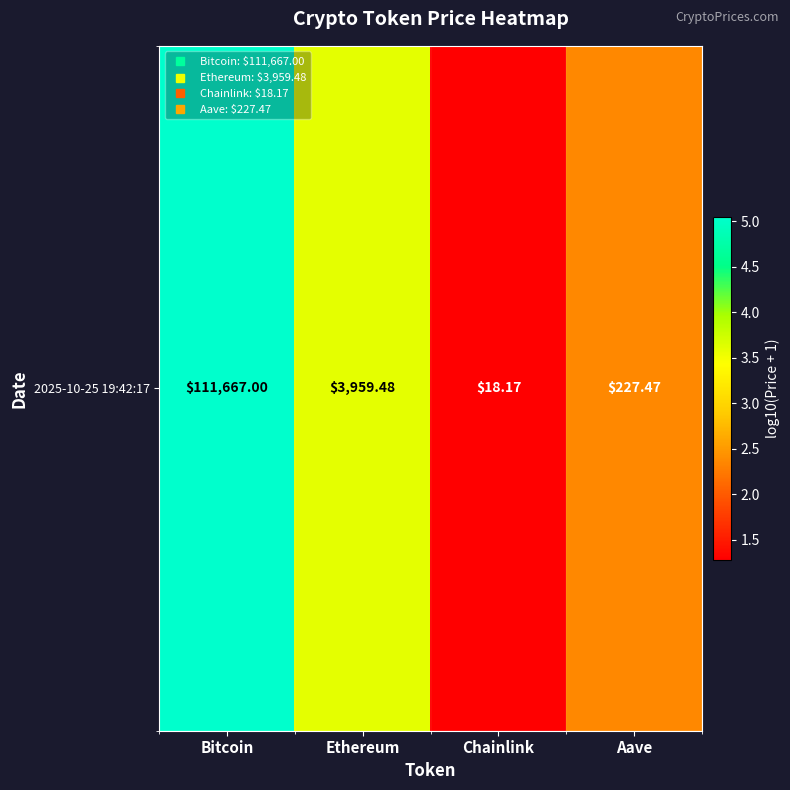

How many data points are less than 3?

2